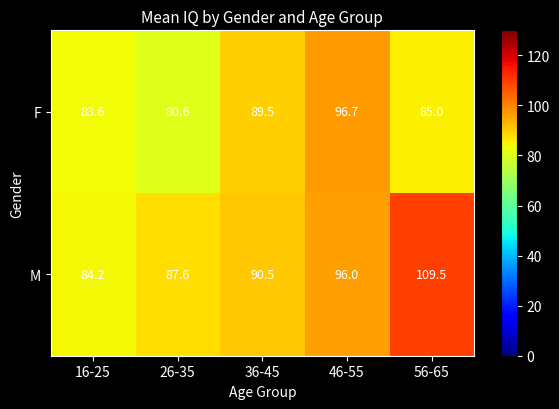

The M series shows 145.5 at 26-35. True or false?

False